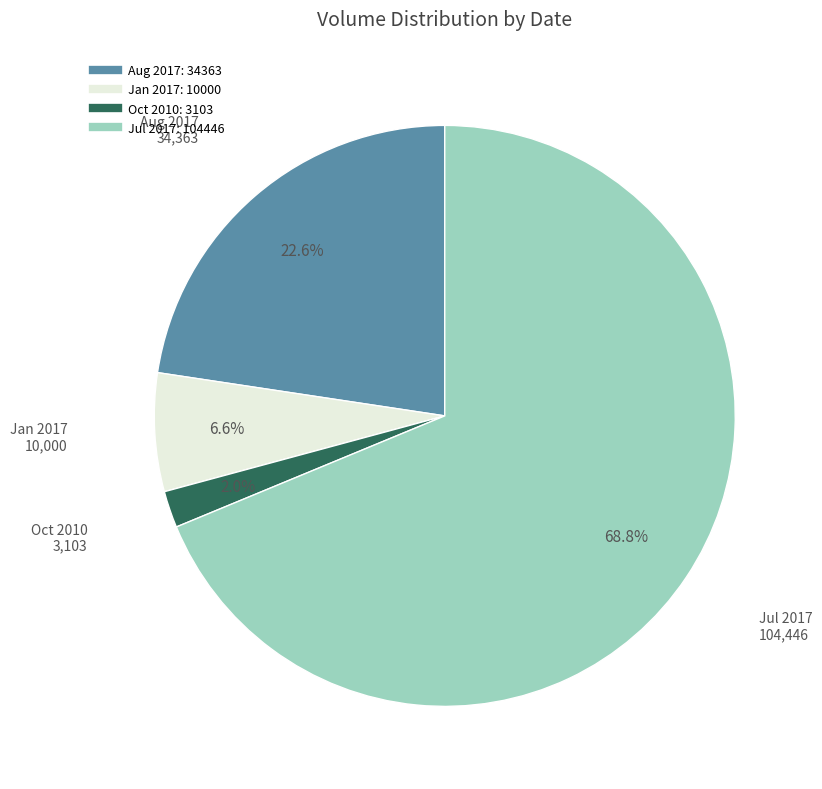

Is there any slice that represents more than half of the pie?

Yes